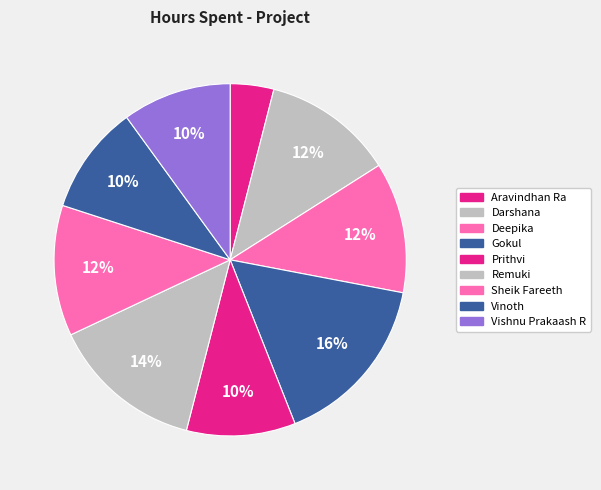

What is the change in value from Deepika to Vinoth?

-0.5